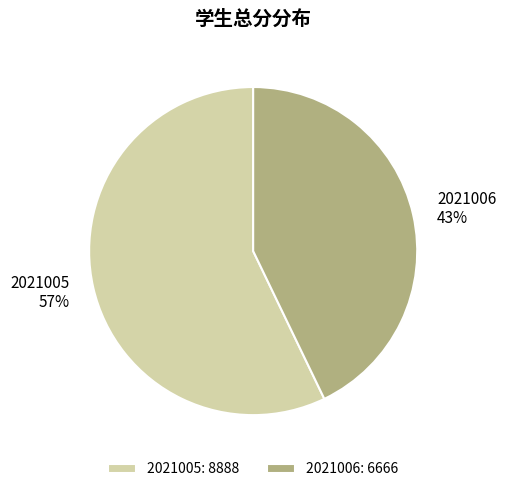

To the nearest percent, what is the average slice percentage?

50%